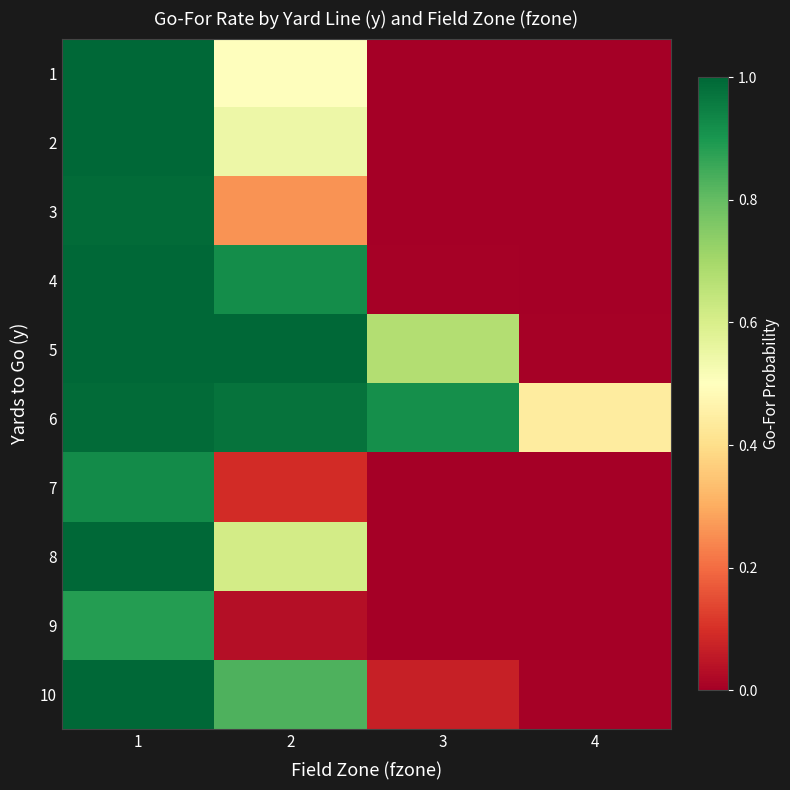

Count the number of data series in this chart.

10